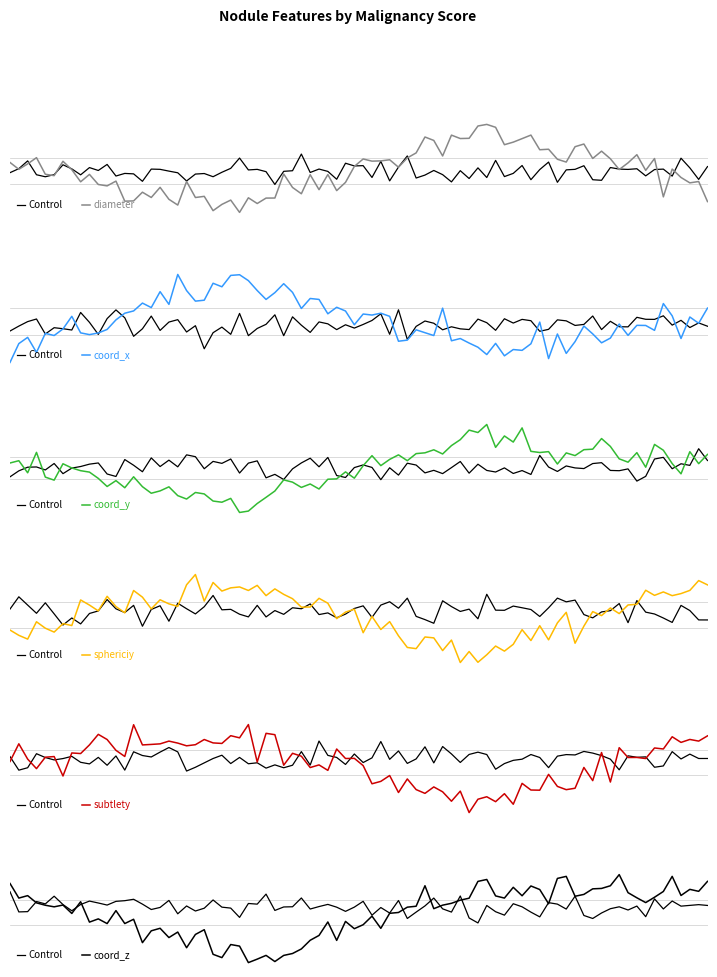

Between IL057_168355 and MI014_13955, which series saw the biggest shift?

sphericiy